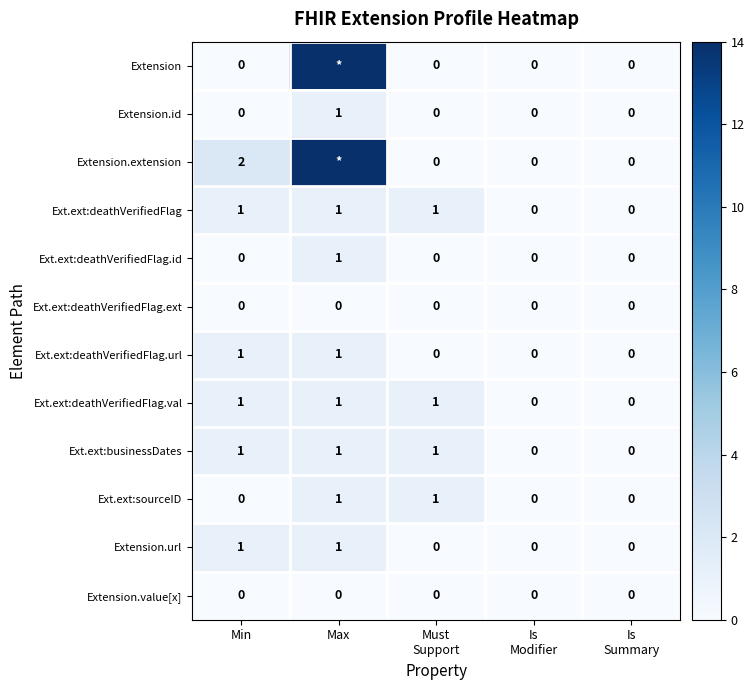

What is the greatest value displayed?

14